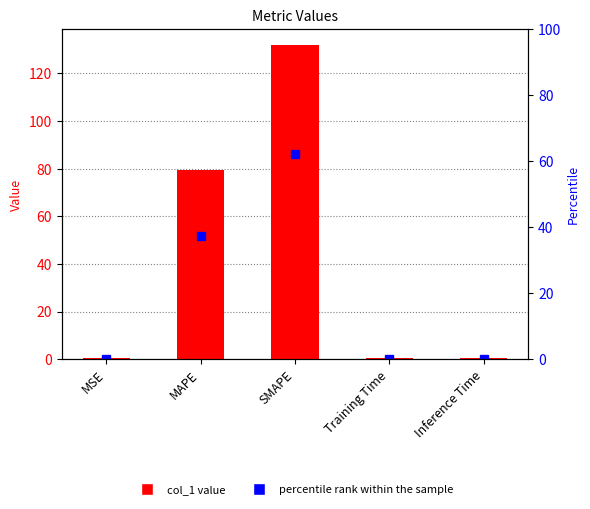

What is the sum of all percentile rank within the sample values?

100.0